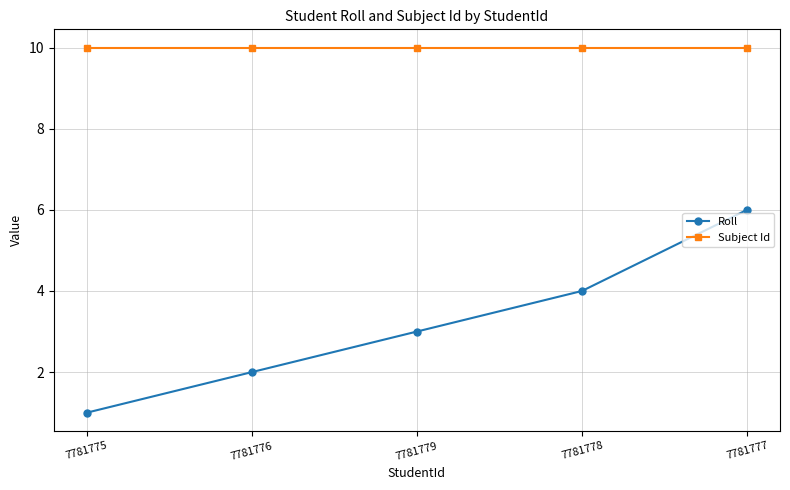

What is the approximate value of Roll at 7781775?

1